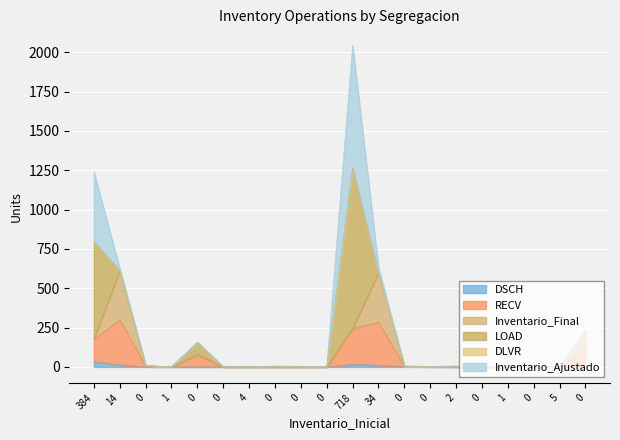

After their last crossing, which series has the higher values: Inventario_Final or LOAD?

LOAD